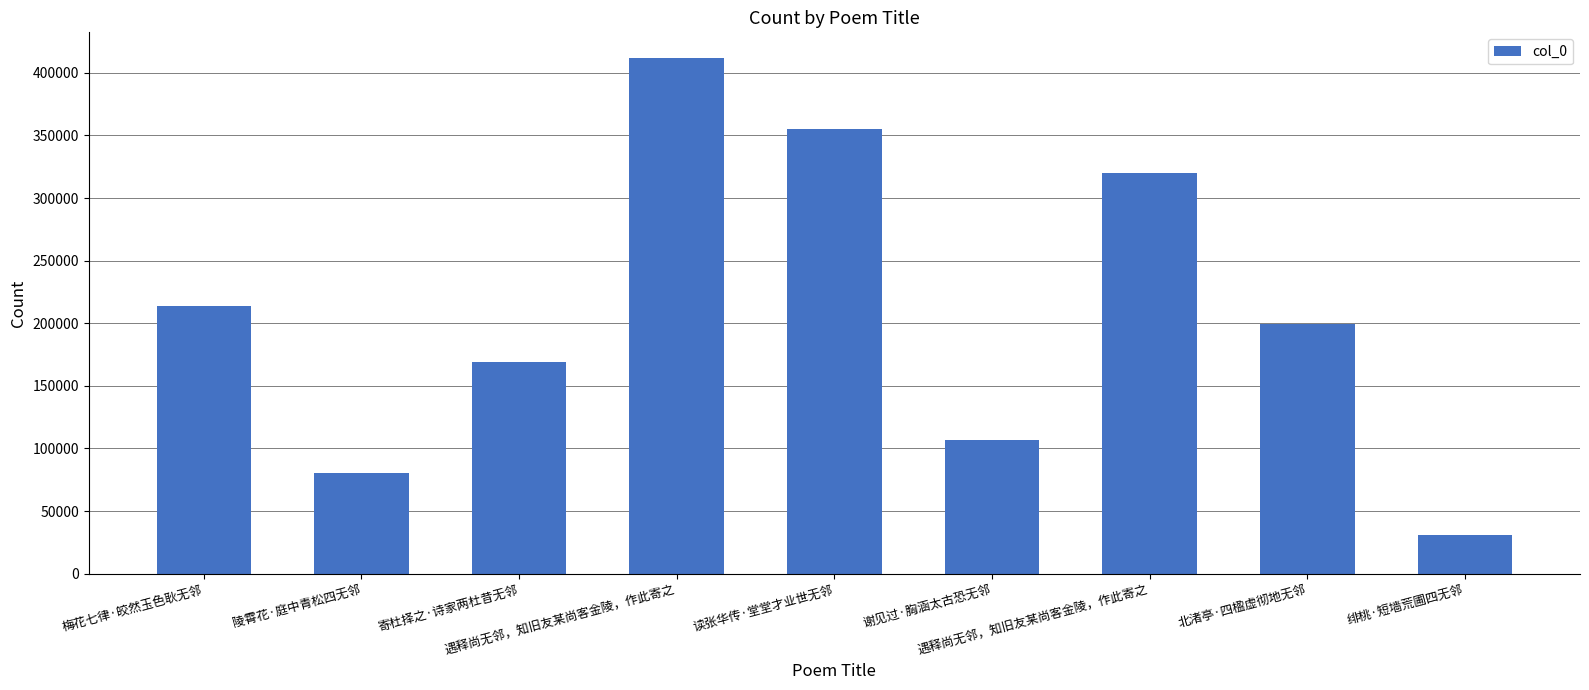

Which category has the lowest value across all series?

绯桃·短墙荒圃四无邻